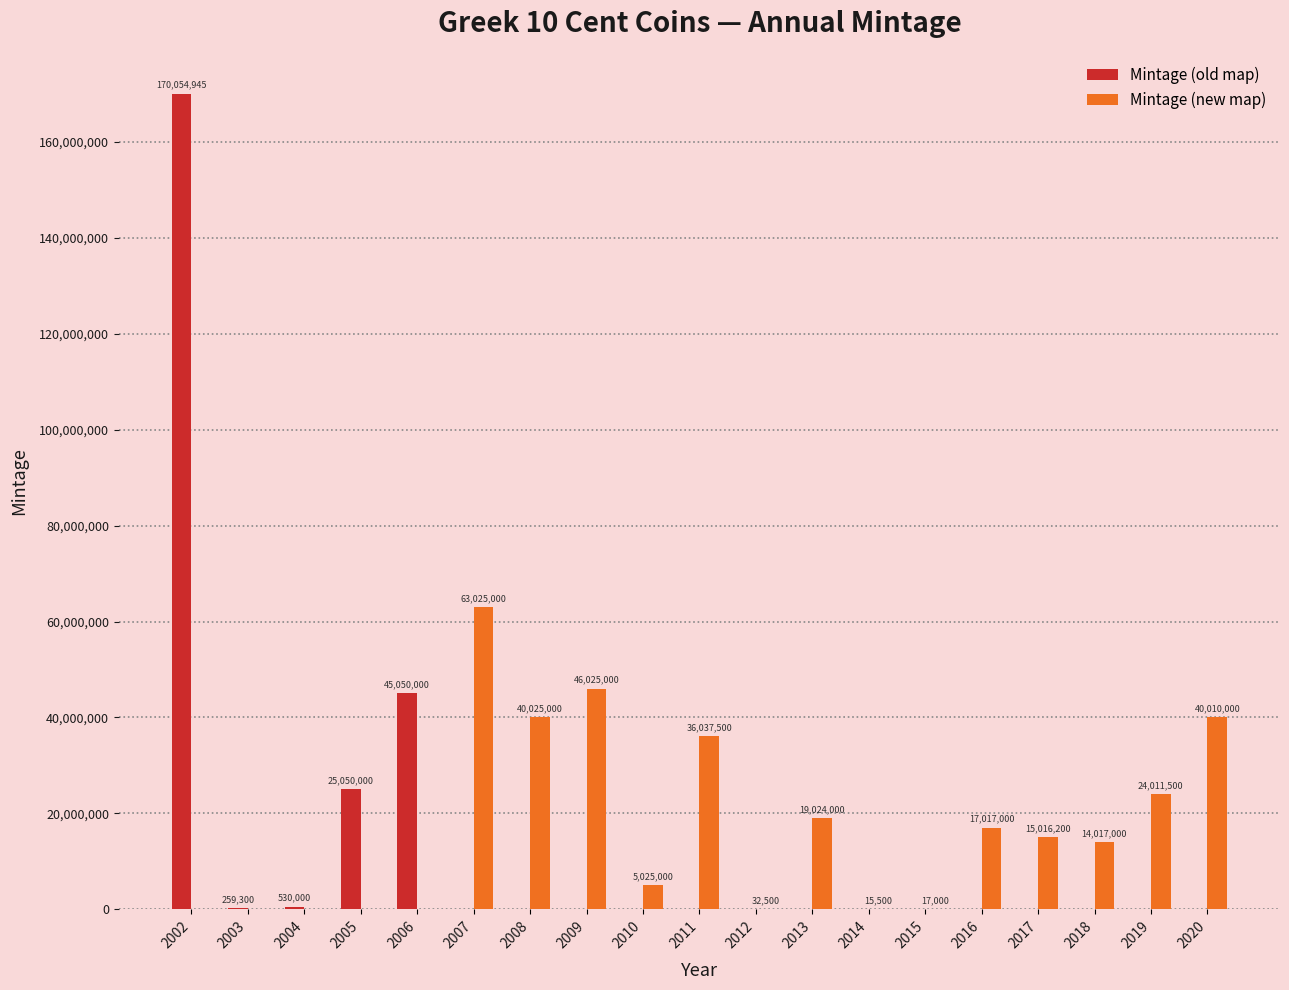

Reading right to left, what are all the values shown in this chart?

Mintage (old map): 2020=0	2019=0	2018=0	2017=0	2016=0	2015=0	2014=0	2013=0	2012=0	2011=0	2010=0	2009=0	2008=0	2007=0	2006=45050000	2005=25050000	2004=530000	2003=259300	2002=170054945
Mintage (new map): 2020=40010000	2019=24011500	2018=14017000	2017=15016200	2016=17017000	2015=17000	2014=15500	2013=19024000	2012=32500	2011=36037500	2010=5025000	2009=46025000	2008=40025000	2007=63025000	2006=0	2005=0	2004=0	2003=0	2002=0